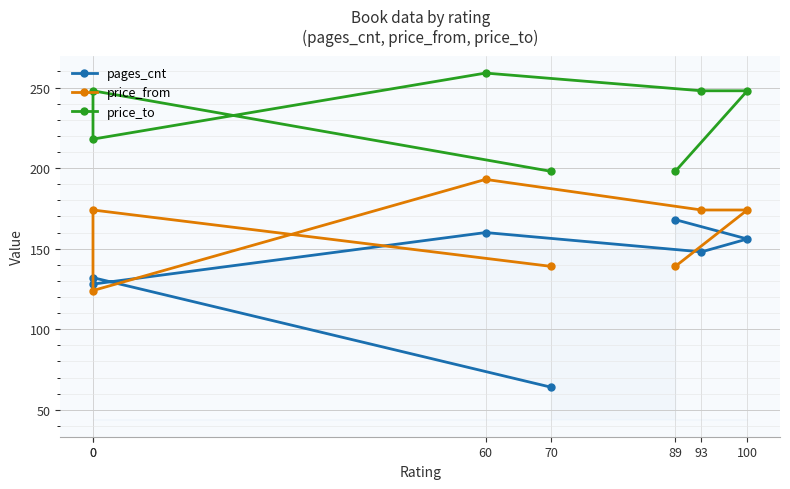

What is the maximum value for price_to?

259